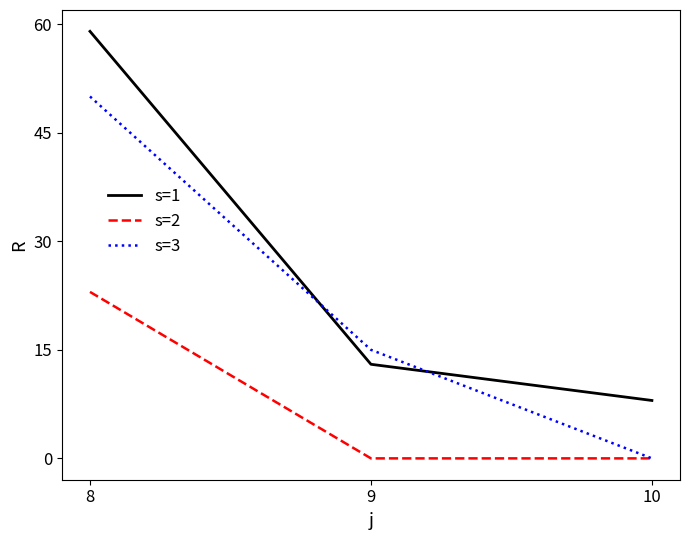

What is the spread (max minus min) of values at 8?

36